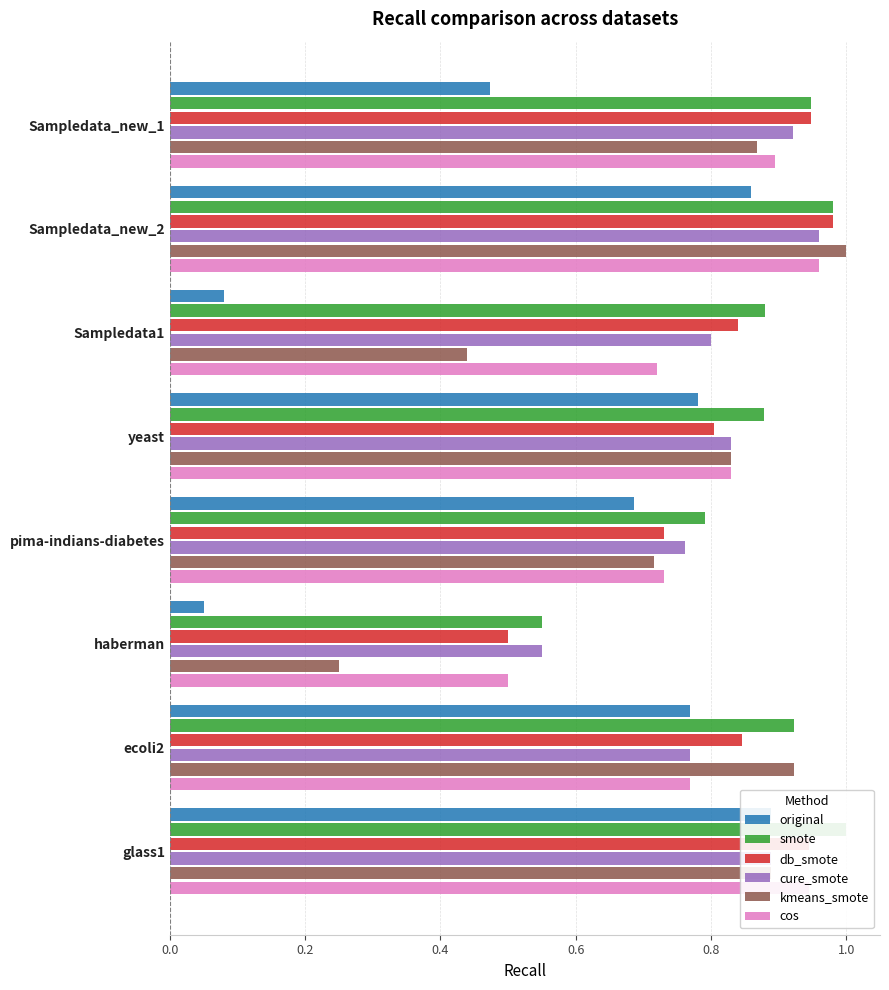

What is the maximum value shown in the chart?

1.0